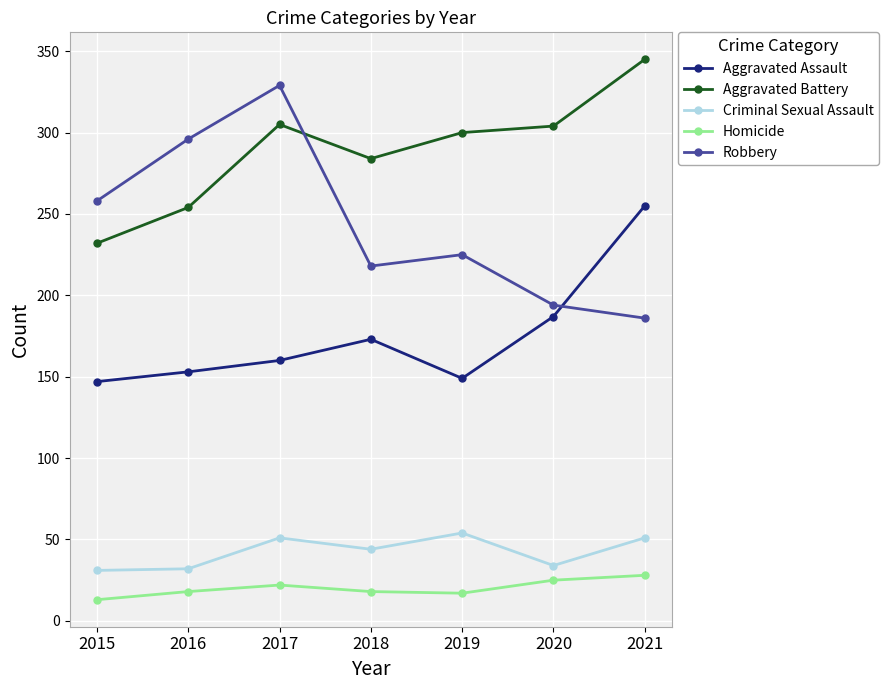

At which label does Aggravated Battery reach its peak?

2021